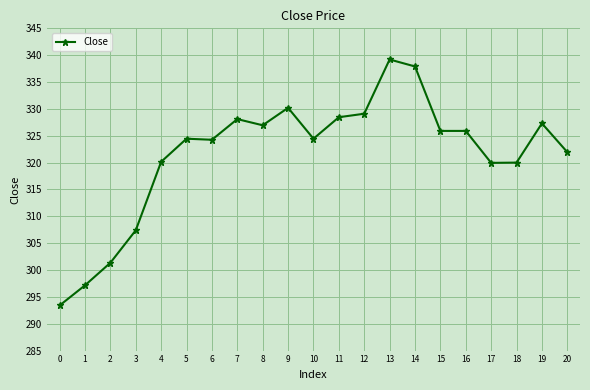

Where does the data first go above 324?

5